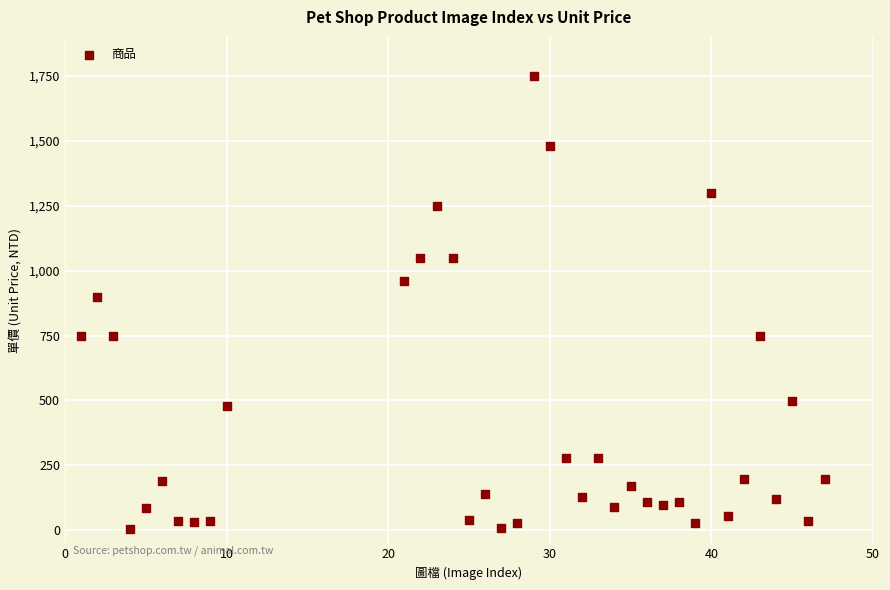

What is the range of X values (max minus min)?

46